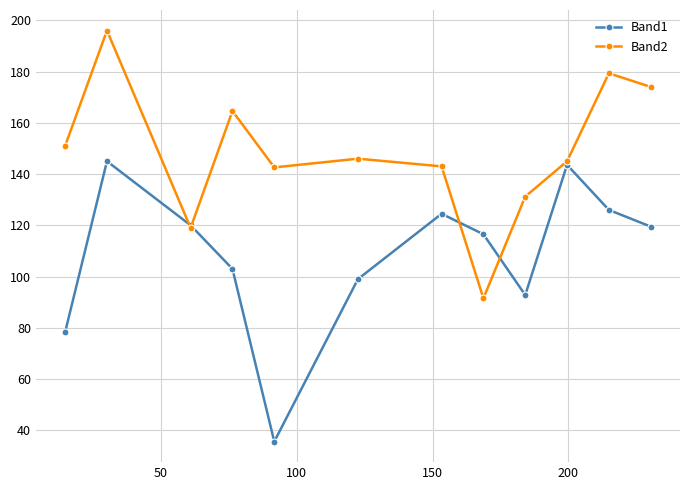

What is the value of the Band2 point at the 5th from the left?

142.6